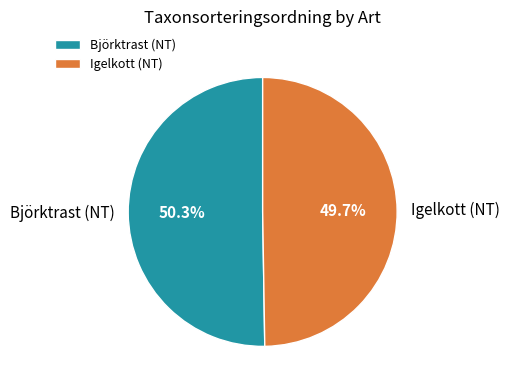

To the nearest percent, what is the difference between the largest and smallest slice percentages?

1%